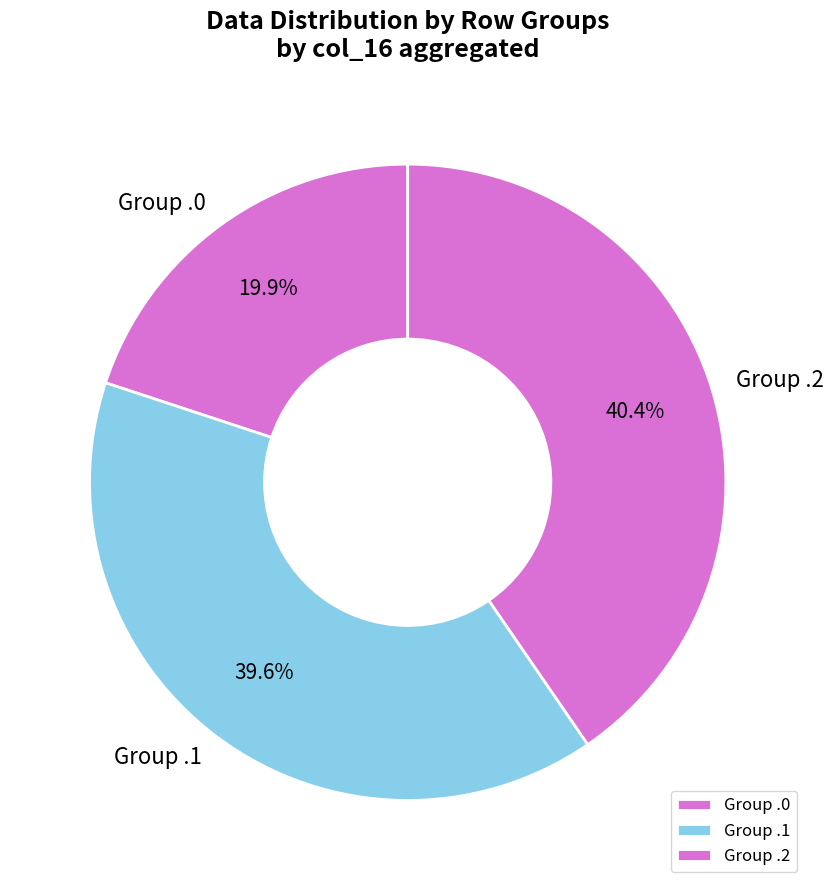

How many segments does this pie chart have?

3